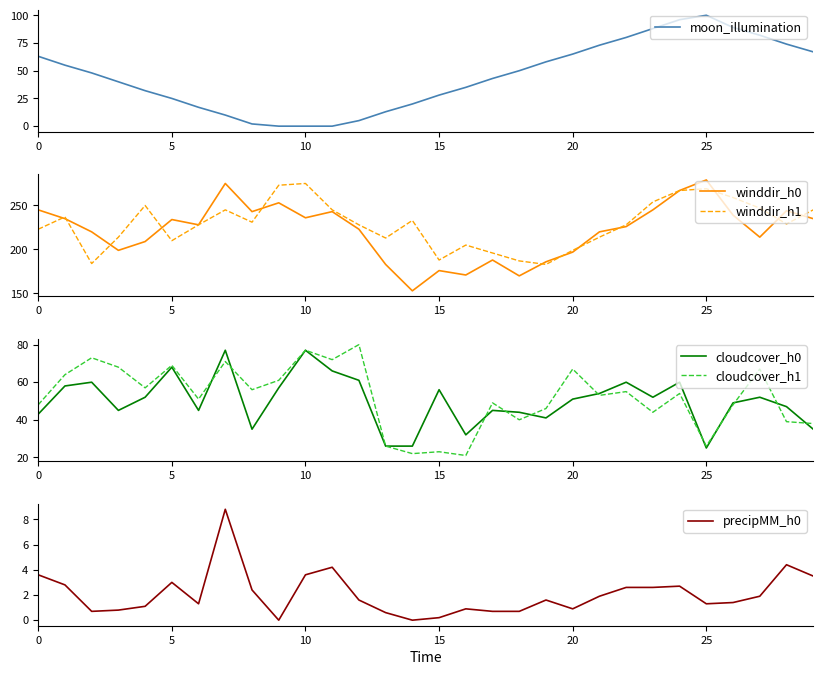

What are all the series names shown in the legend?

moon_illumination, winddir_h0, winddir_h1, cloudcover_h0, cloudcover_h1, precipMM_h0